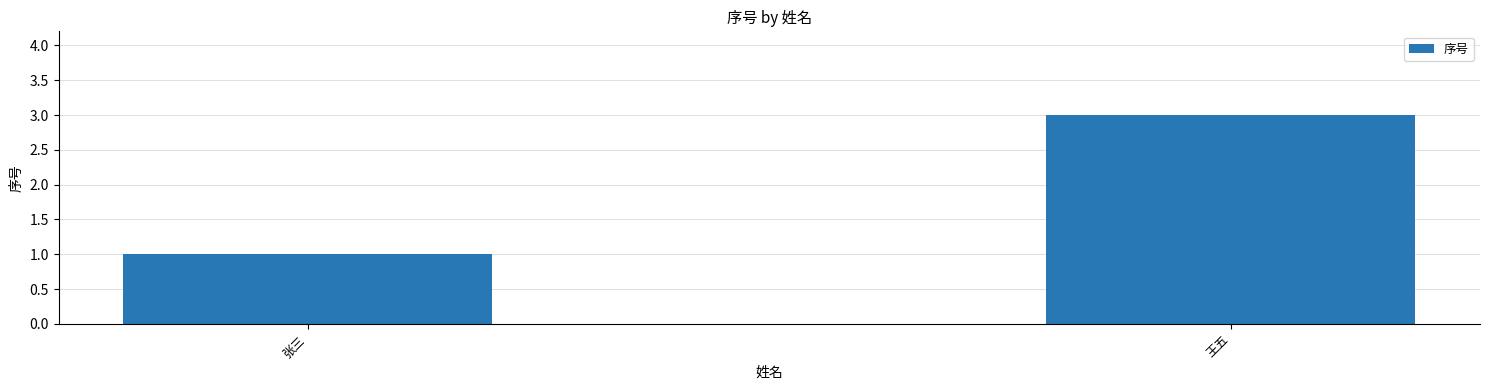

What is the average value?

2